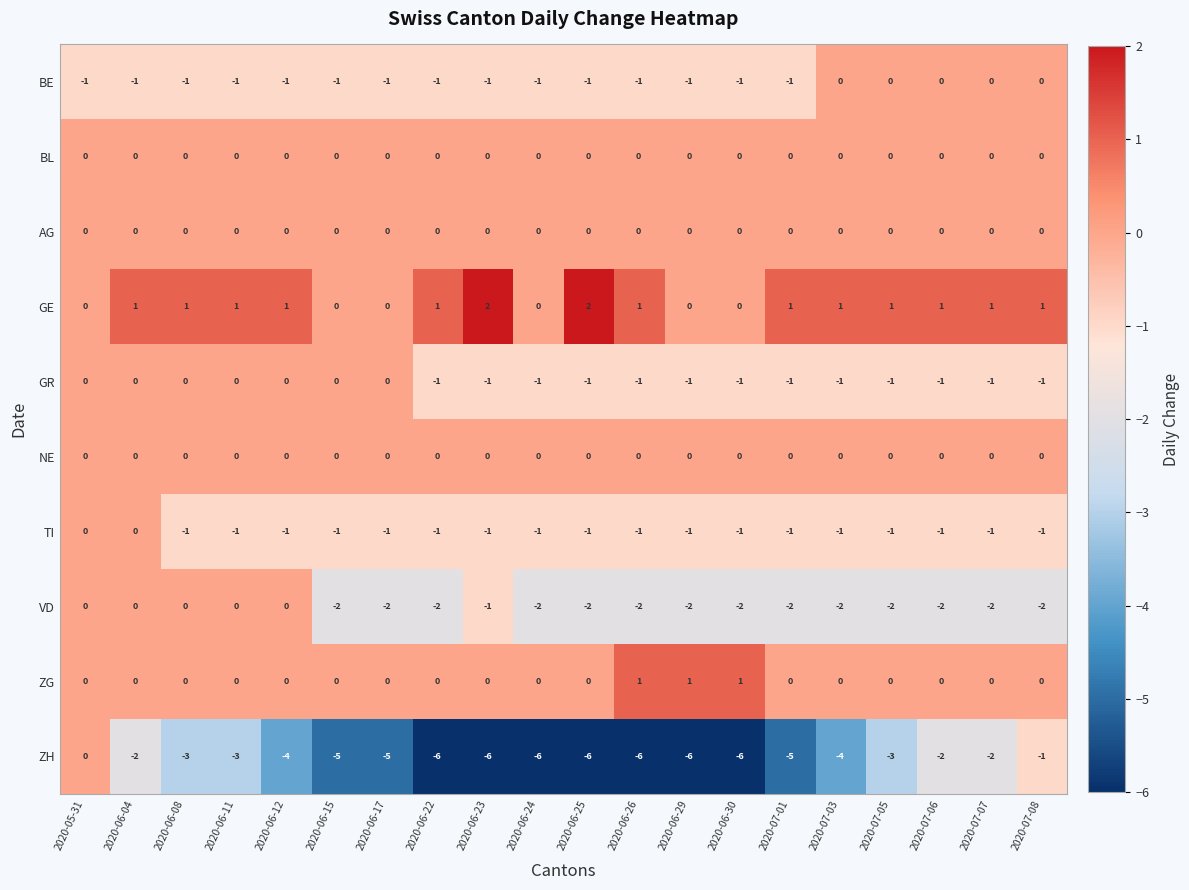

What is the smallest value displayed?

-6